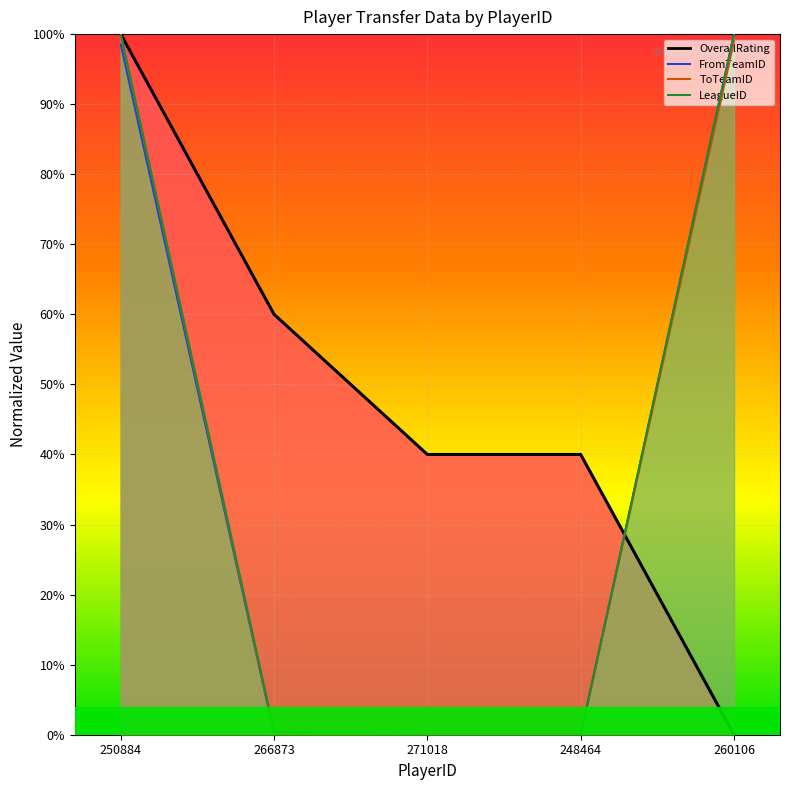

What is the approximate value of OverallRating at 248464?

0.4